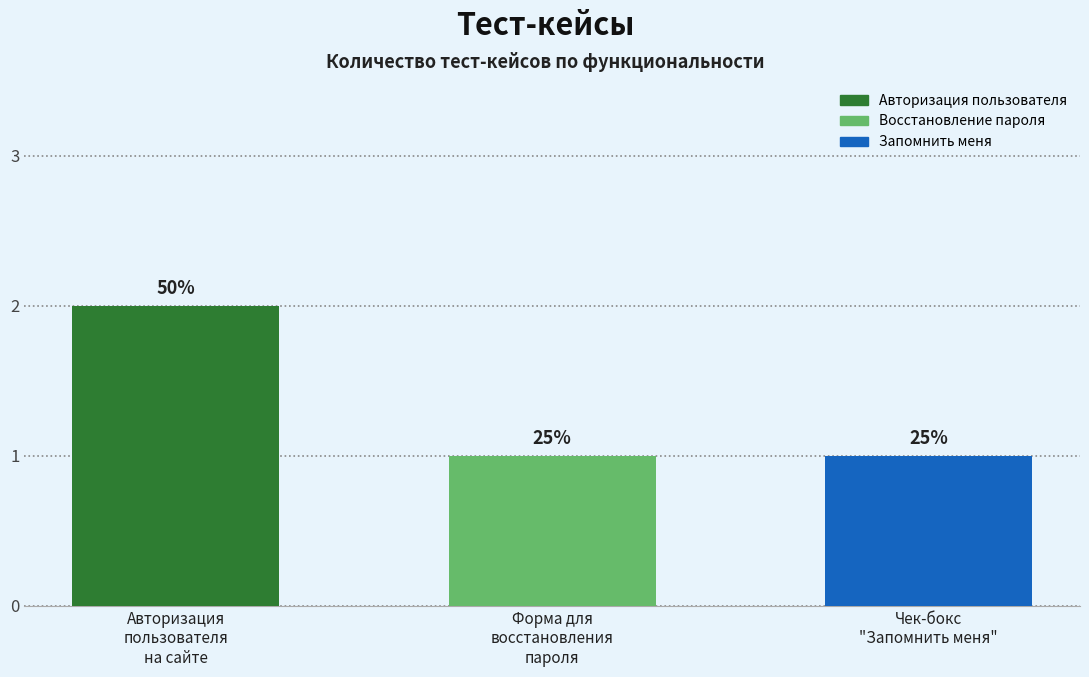

True or false: the data shows 2 at Авторизация
пользователя
на сайте.

True